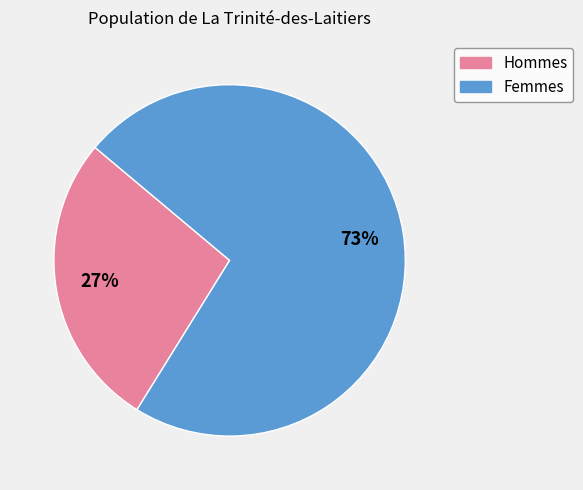

What percentage is the Hommes slice, to the nearest percent?

27%